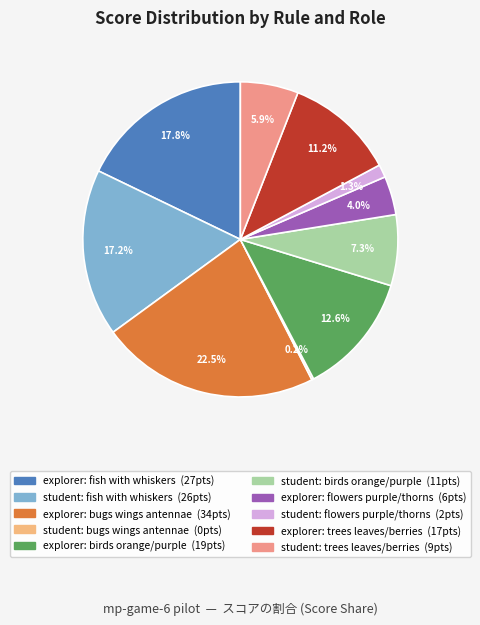

Is there any slice that represents more than half of the pie?

No